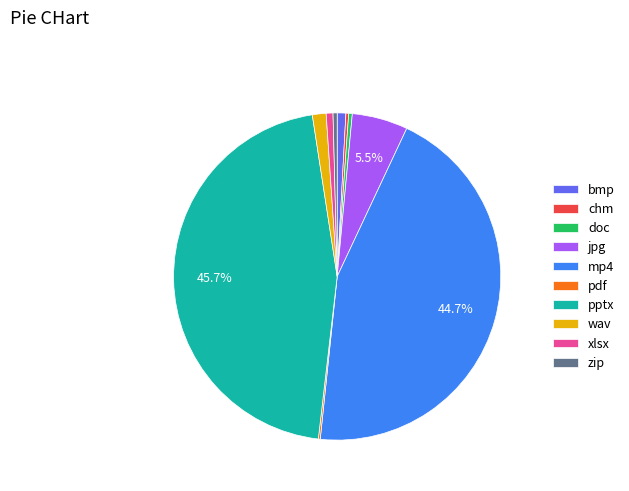

Which category has the biggest portion of the pie?

pptx